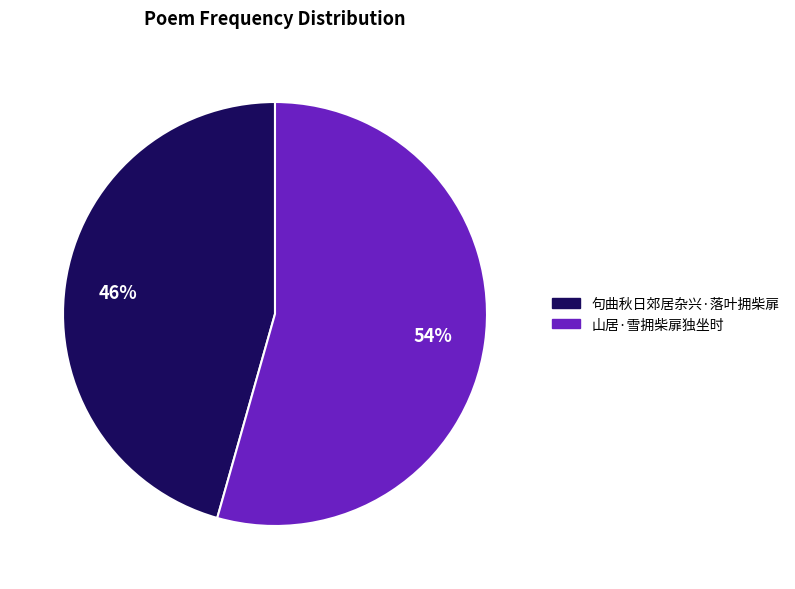

Between 山居·雪拥柴扉独坐时 and 句曲秋日郊居杂兴·落叶拥柴扉, which is larger?

山居·雪拥柴扉独坐时